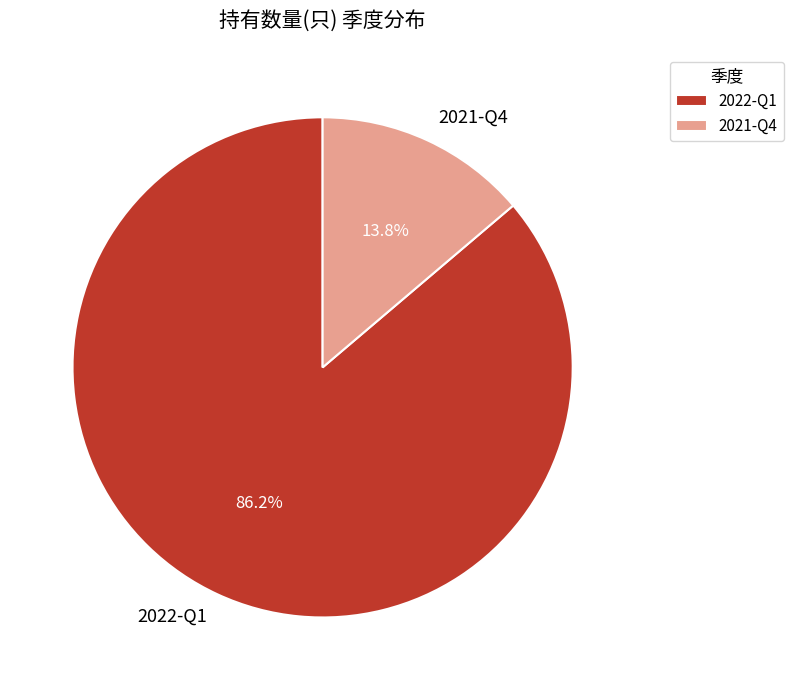

Is it true that 2022-Q1 is 86% of the pie?

True